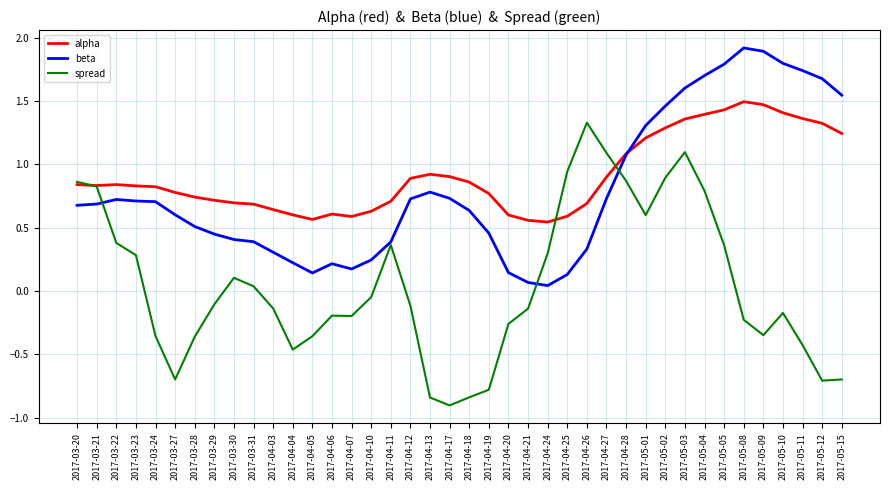

Between 2017-04-25 and 2017-05-02, which series saw the biggest shift?

beta